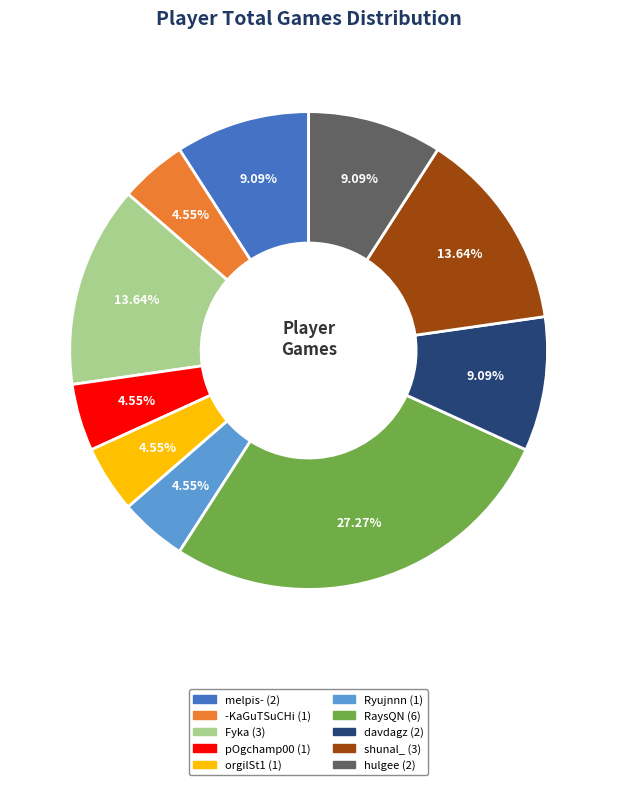

Is there a majority slice in this chart?

No